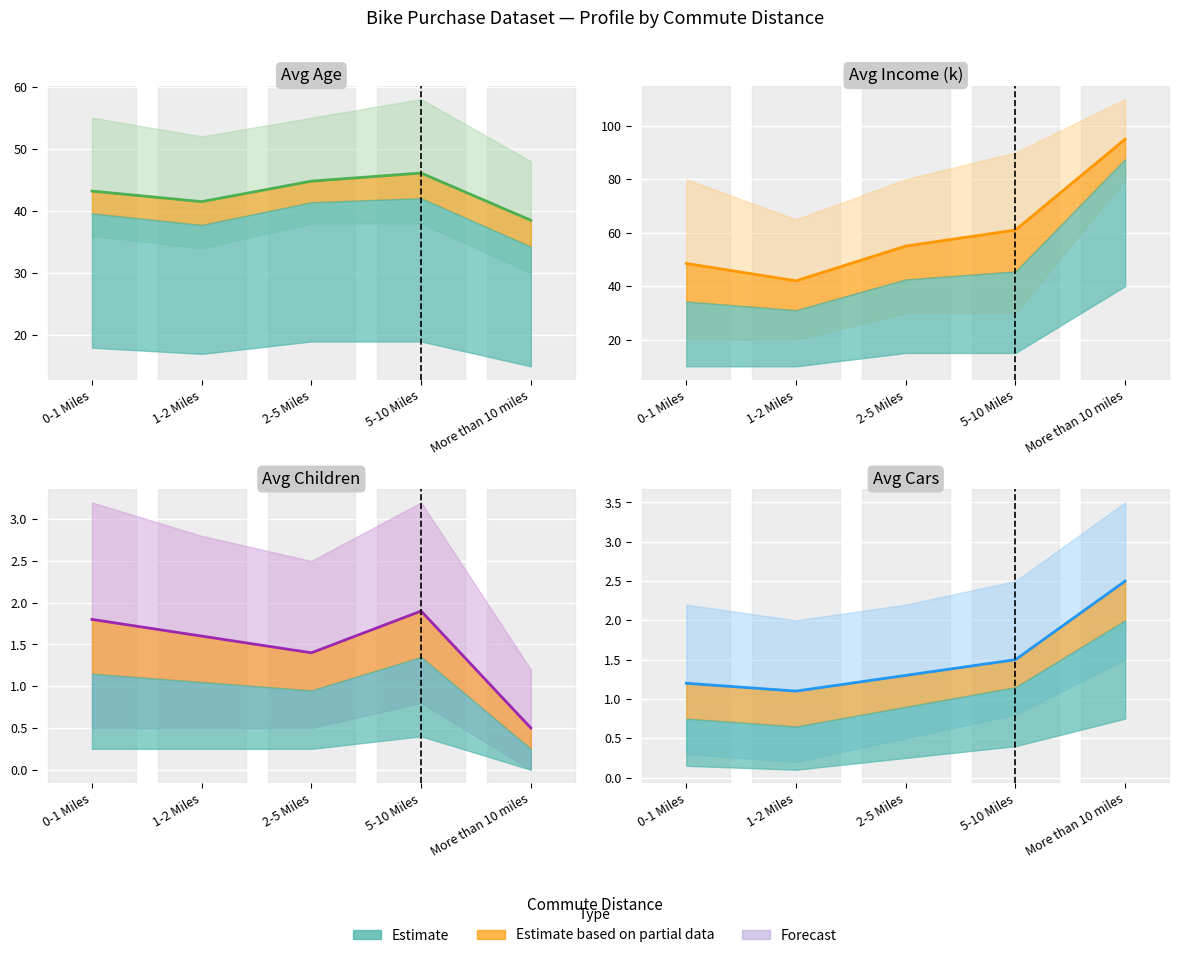

Which has a higher value, 0-1 Miles or 5-10 Miles?

5-10 Miles